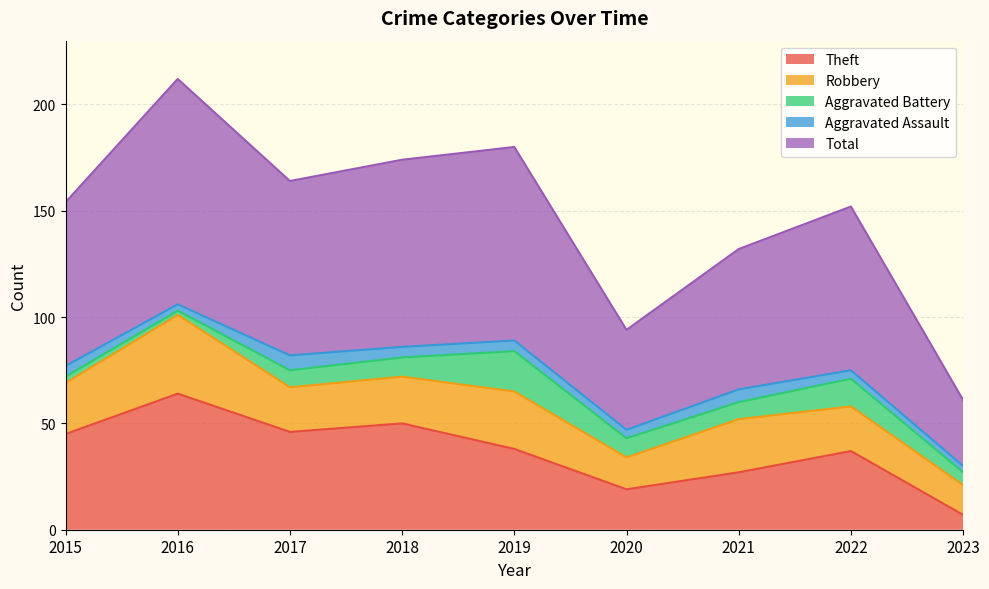

Does the chart have visible grid lines?

Yes